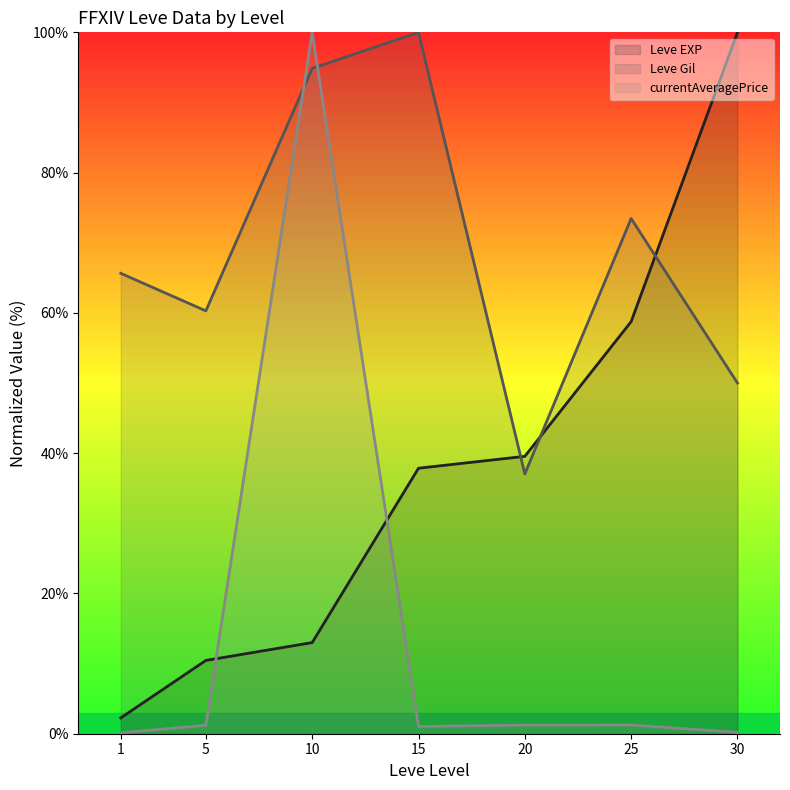

What is the minimum value shown in the chart?

0.1